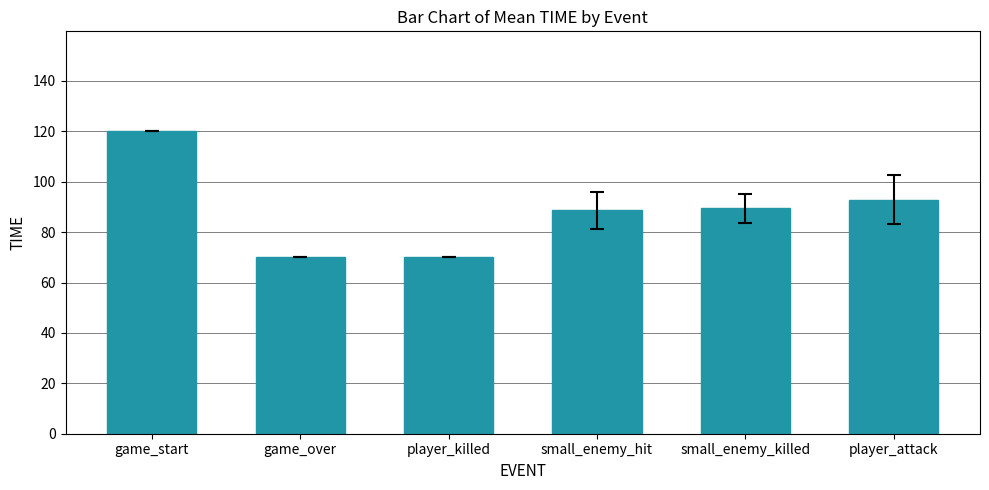

What is the maximum value shown in the chart?

120.0